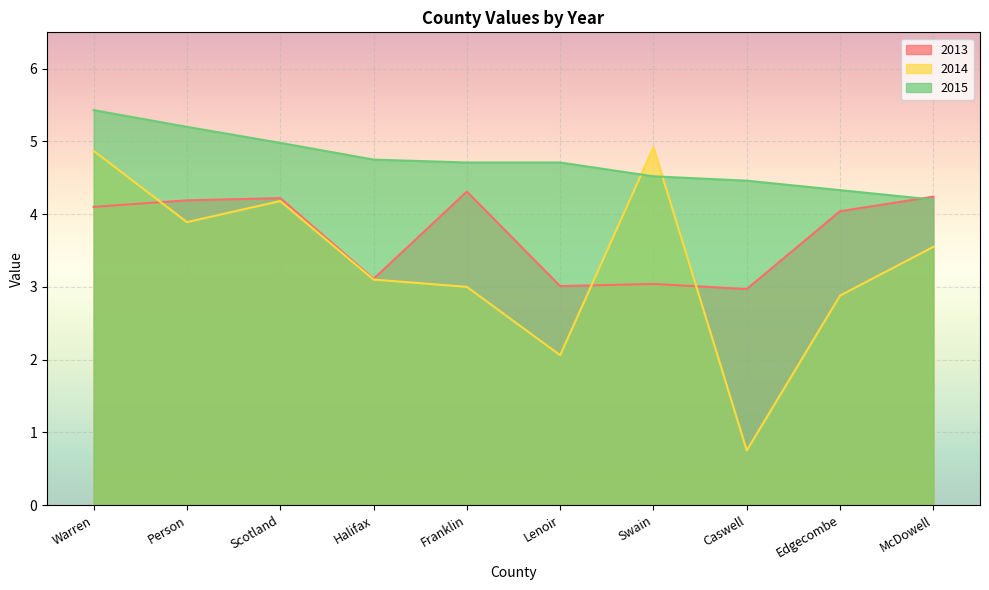

Which category has the lowest value across all series?

Caswell